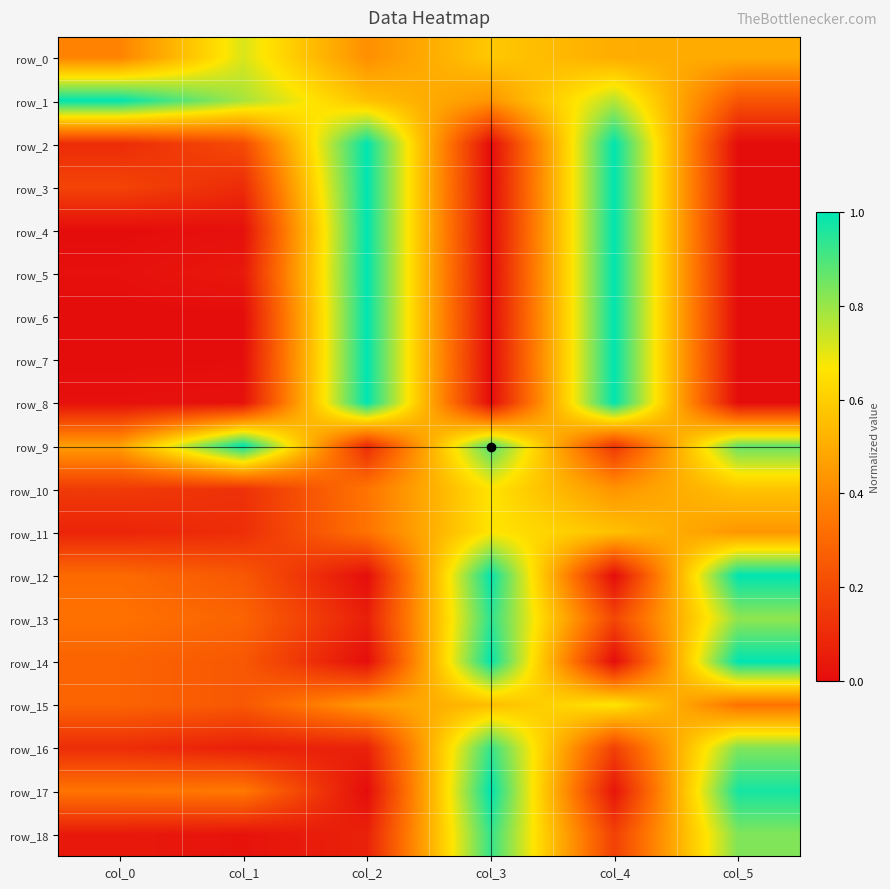

Which category has the lowest value across all series?

col_3